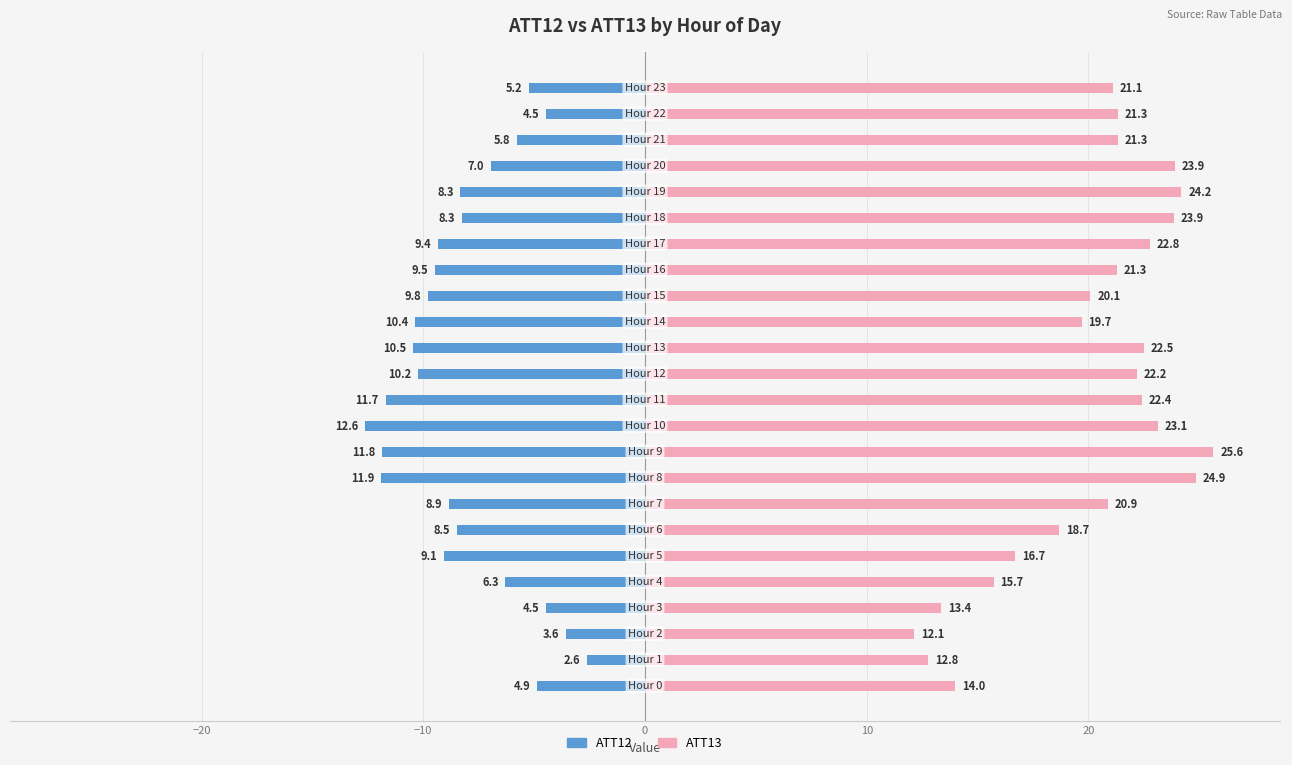

What is the total value across all series at 9?

13.8